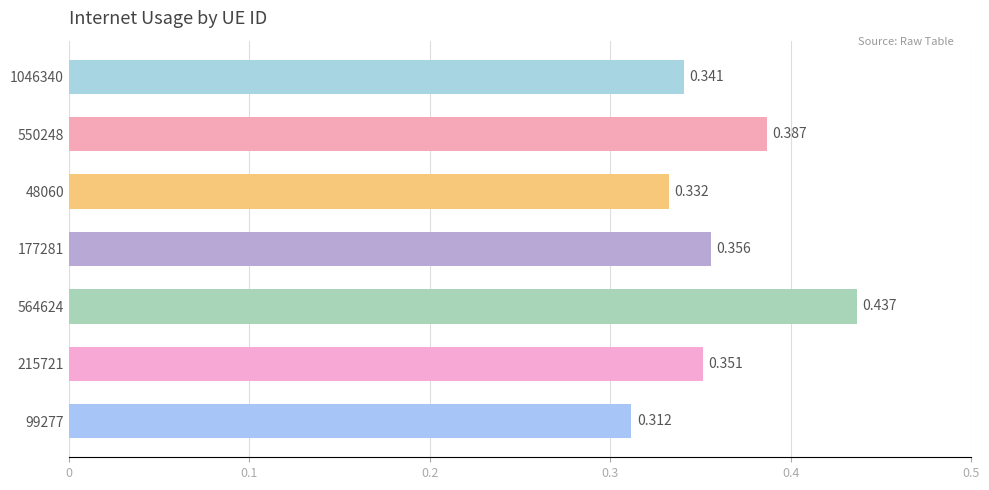

Count the number of data series in this chart.

1